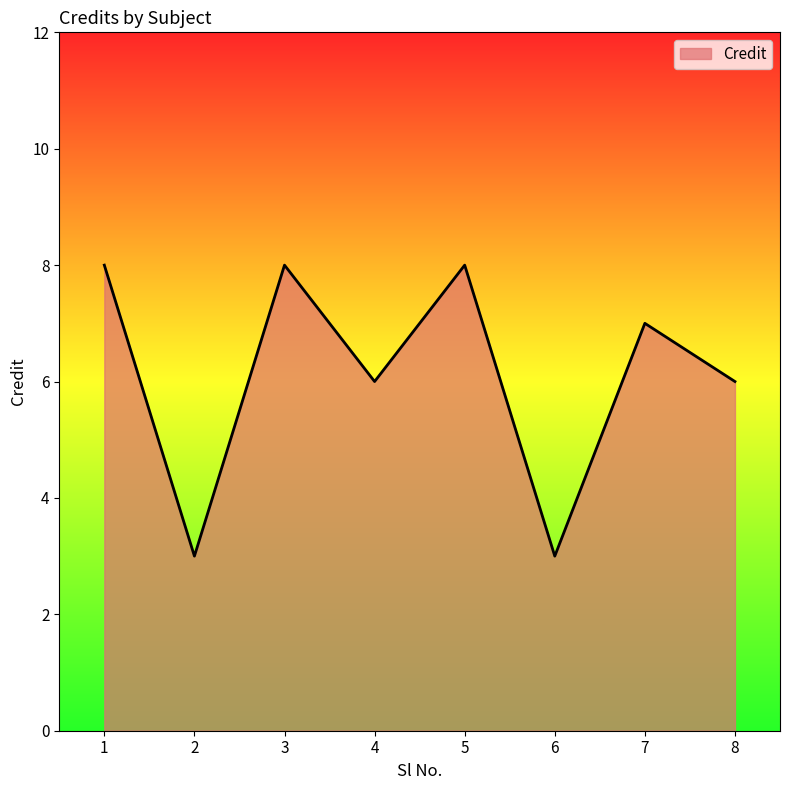

Reading right to left, extract all data points from this chart.

6	7	3	8	6	8	3	8